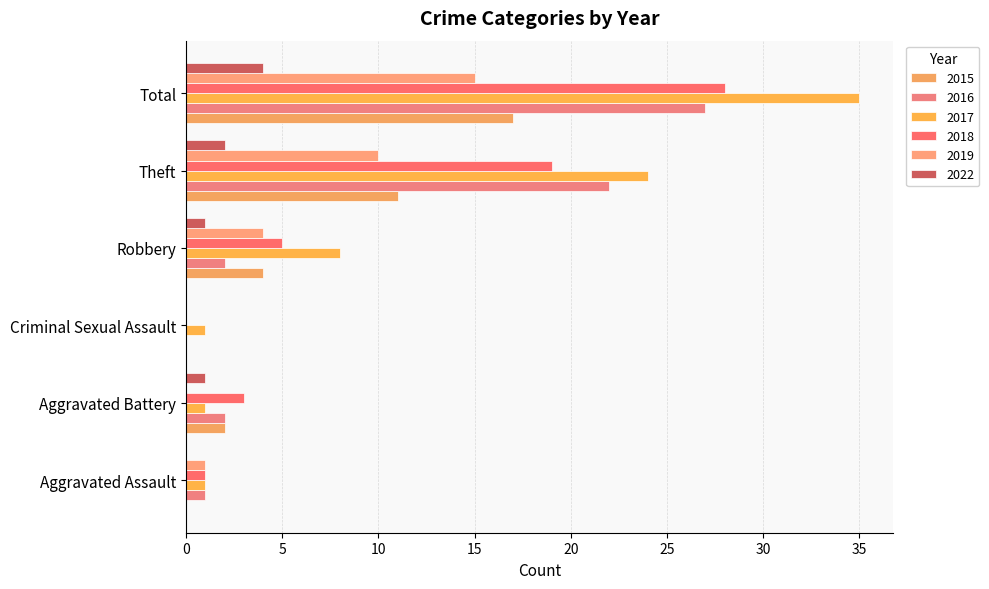

How many series are shown in this chart?

6